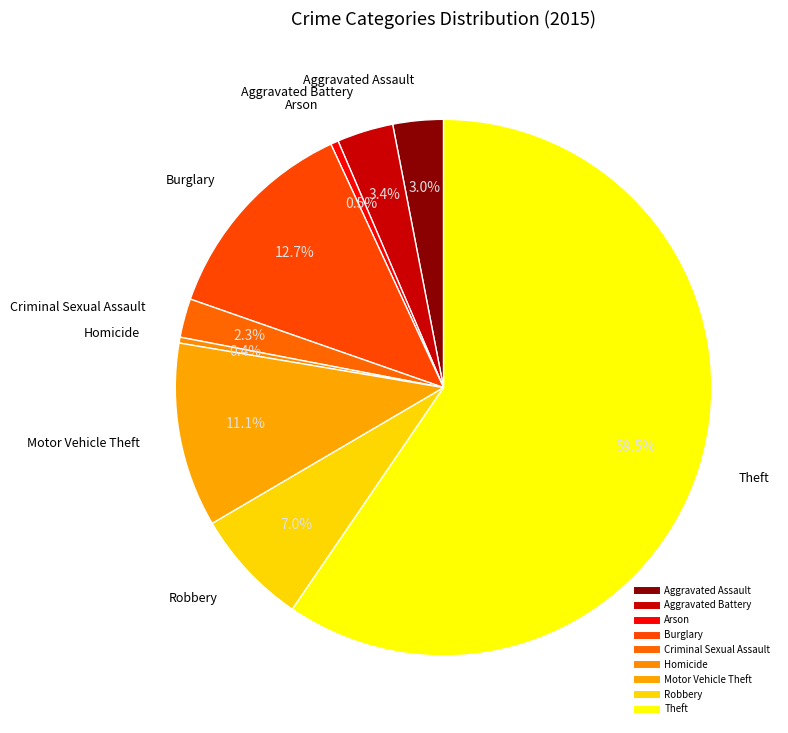

To the nearest percent, what is the average slice percentage?

11%